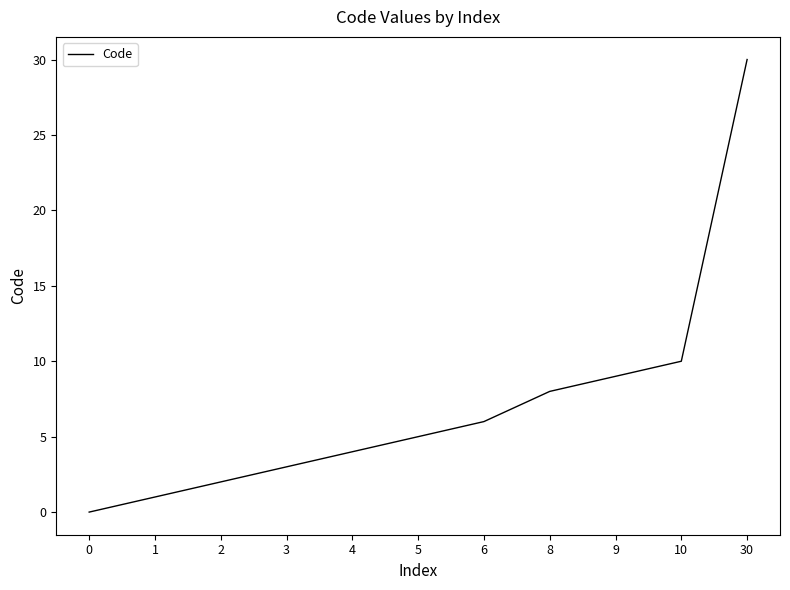

What is the change in value from 4 to 10?

+6